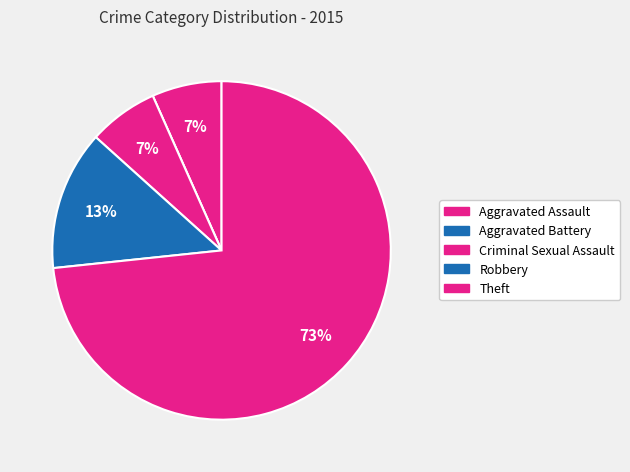

Rank the categories by value from lowest to highest.

Aggravated Battery, Aggravated Assault, Criminal Sexual Assault, Robbery, Theft